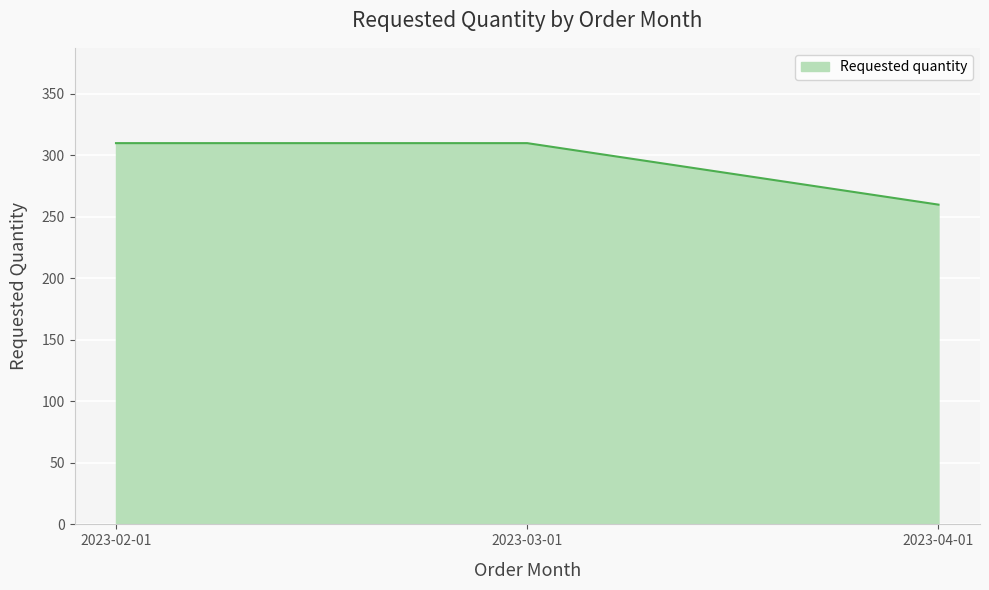

Approximately how many times larger is the value at 2023-03-01 compared to 2023-02-01?

1.0